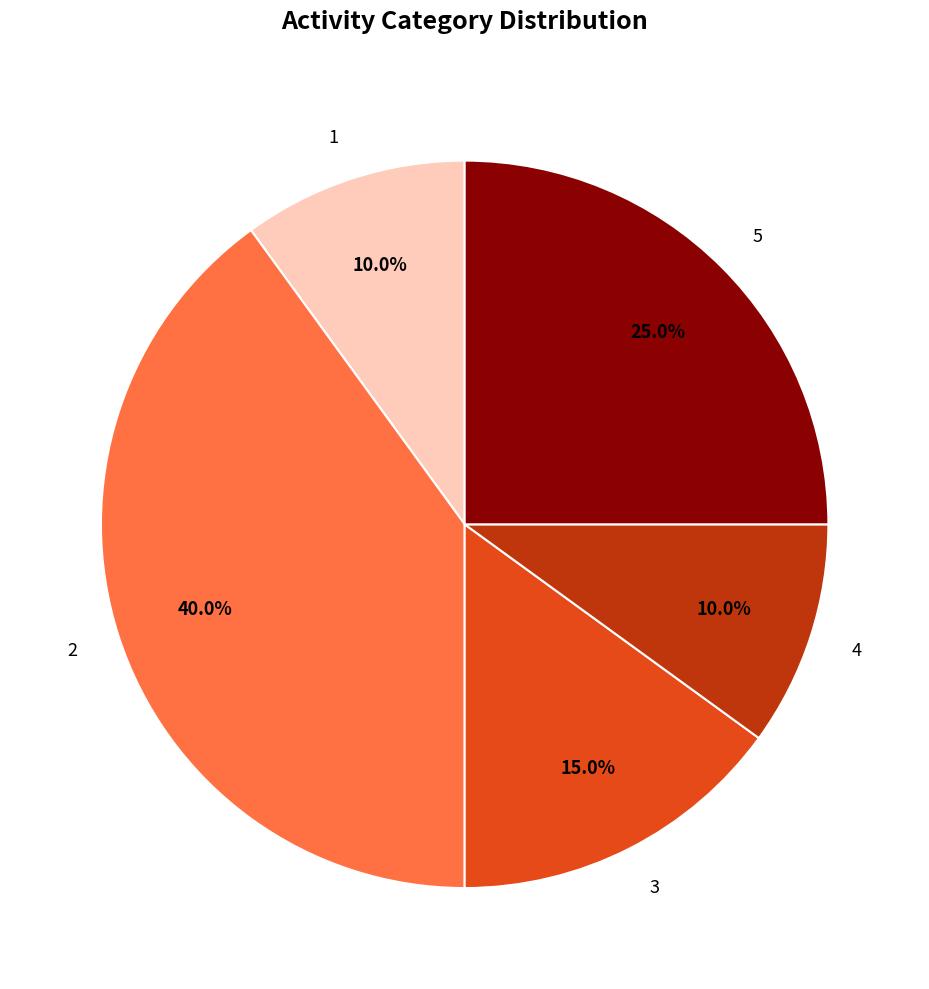

What percentage do 3 and 5 together represent?

40.0%